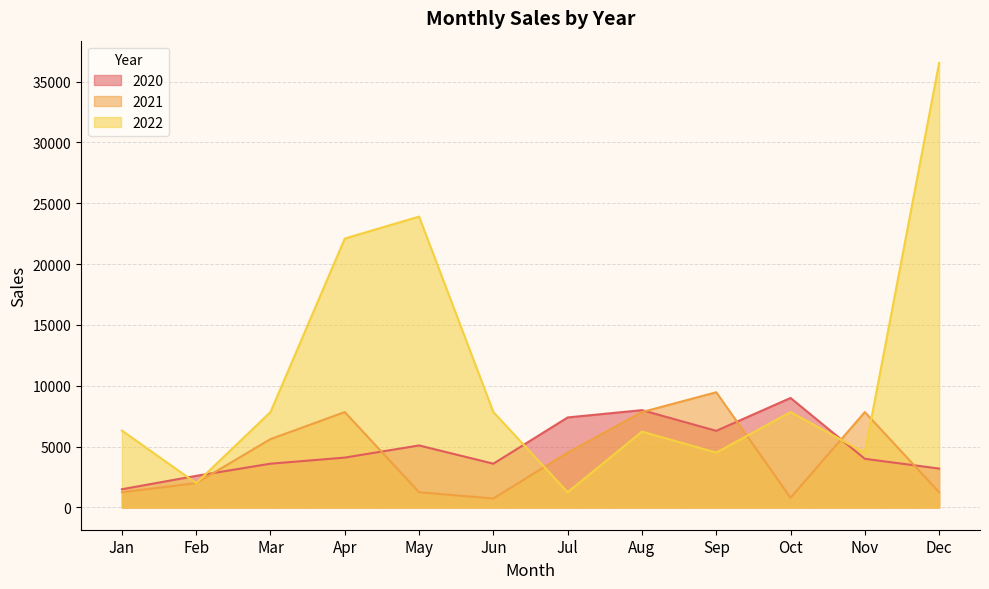

How many values in the 2020 series are below 4100?

6